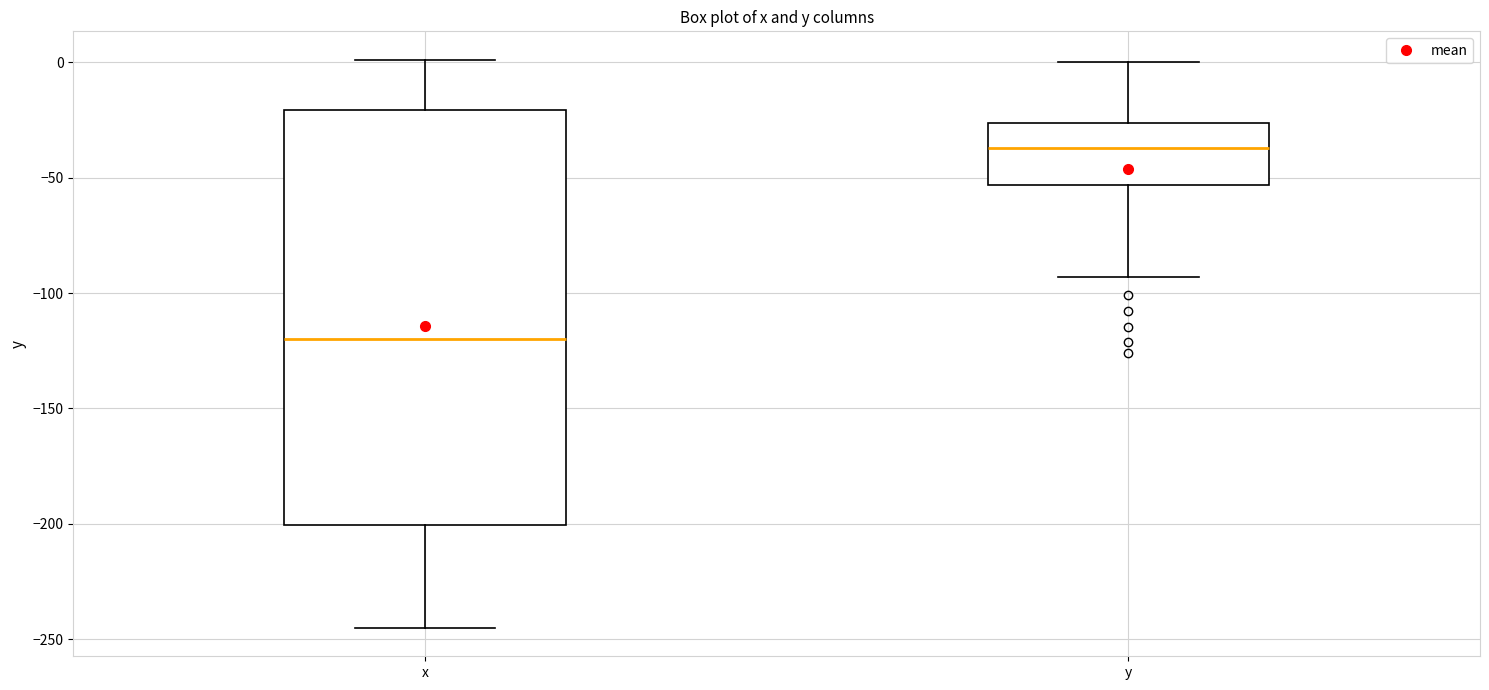

Reading left to right, transcribe this box plot: for each box, give where its median line is, the range the box spans, and where its two whiskers end, as read against the y-axis. The values are not printed on the chart, so give them approximately, as read against the axis.

x: median -120, box -200 to -20, whiskers -245 to 0
y: median -35, box -55 to -25, whiskers -95 to 0